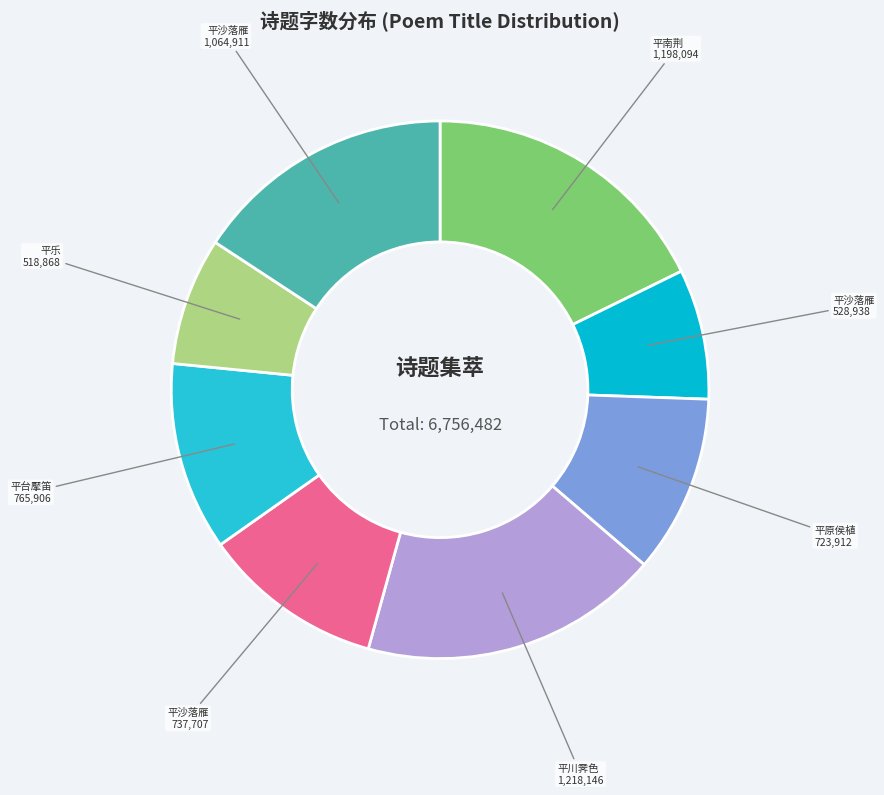

Count the number of slices in the pie.

8